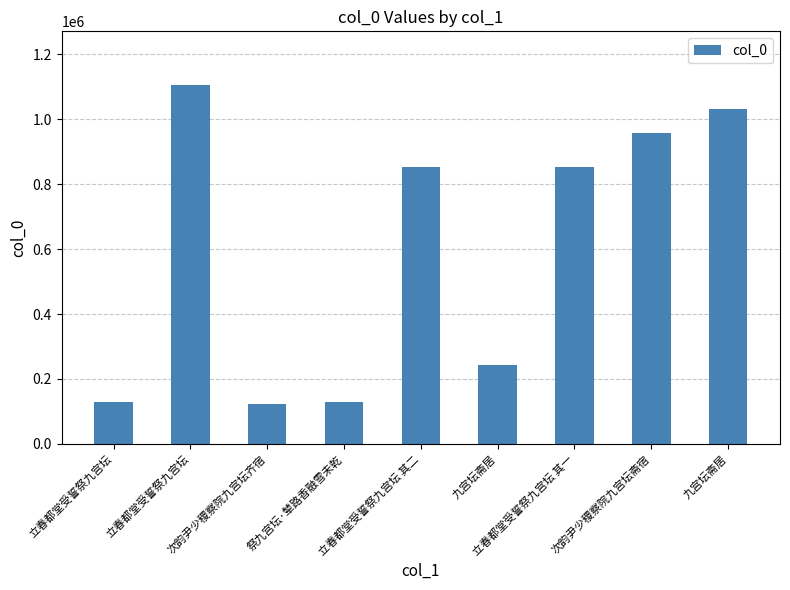

What is the label of the 5th bar from the left?

立春都堂受誓祭九宫坛 其二